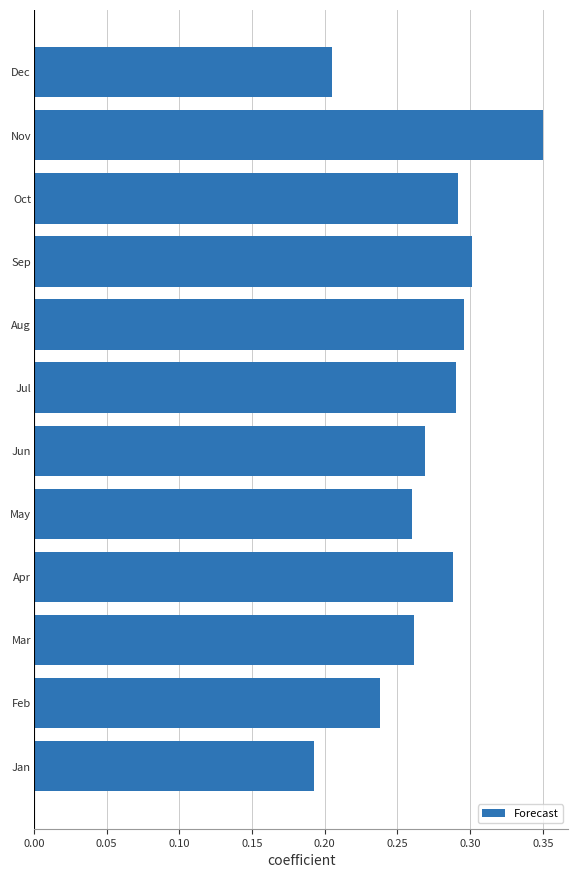

At which label is the value closest to 0?

Jan